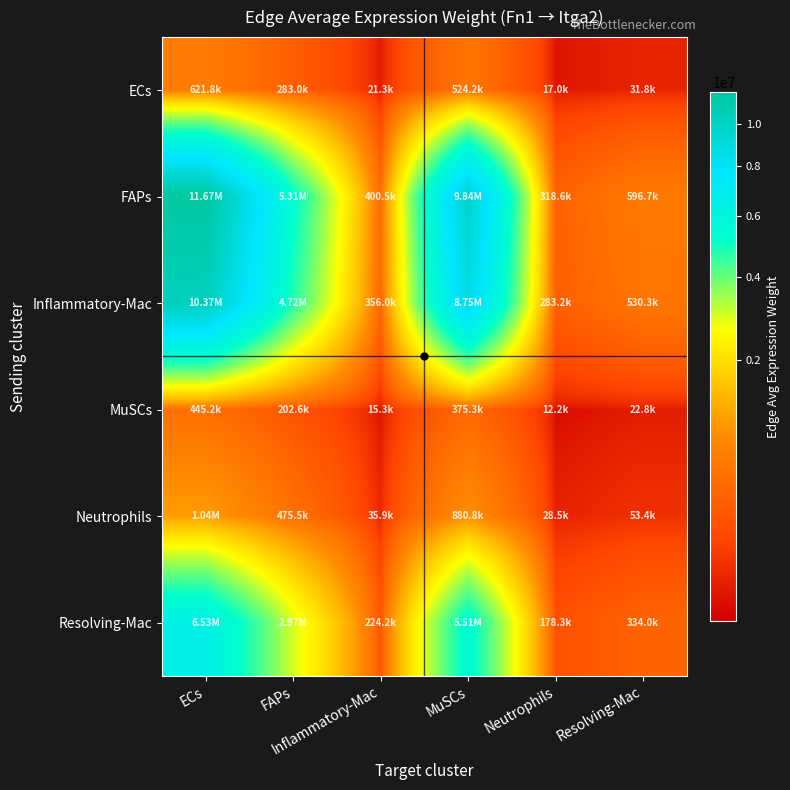

Rank the series at Inflammatory-Mac from lowest to highest value.

MuSCs, ECs, Neutrophils, Resolving-Mac, Inflammatory-Mac, FAPs